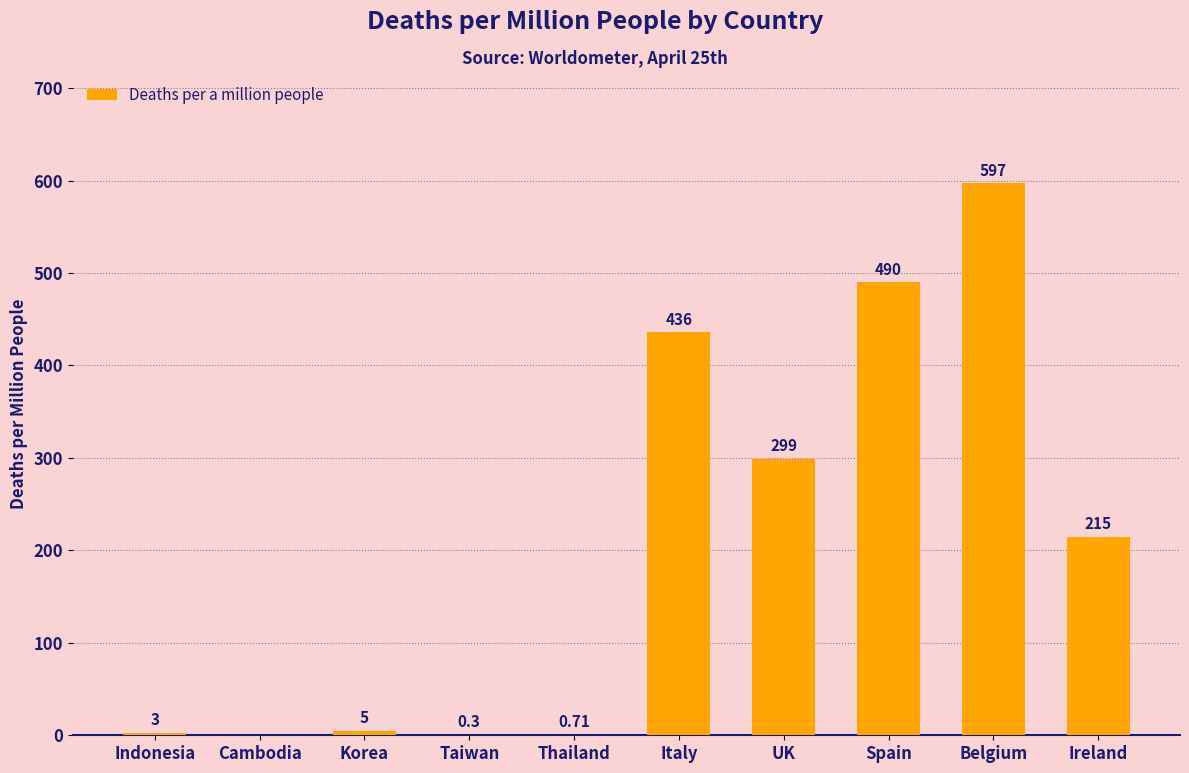

Which has a higher value, Indonesia or Ireland?

Ireland